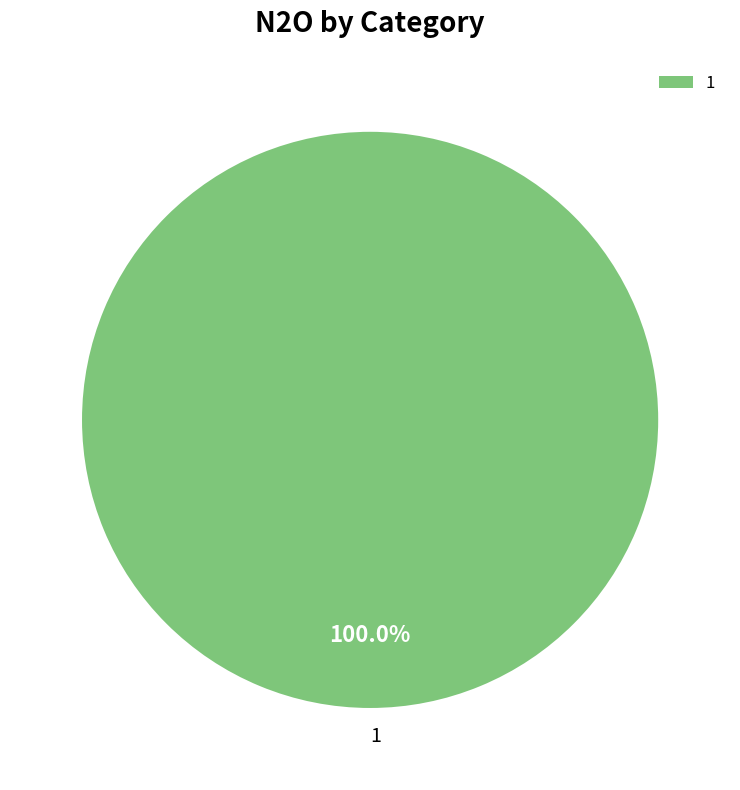

How many slices are in this pie chart?

1